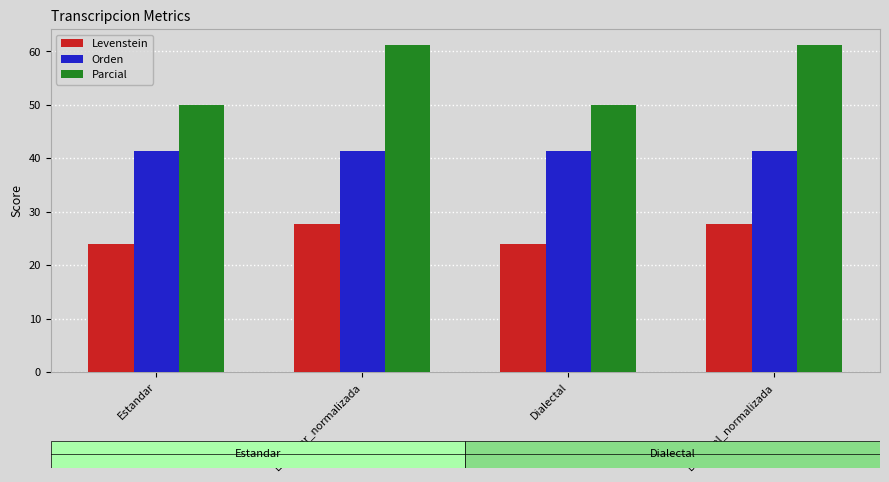

Reading left to right, list all the values displayed in this chart.

Levenstein: Estandar=24.0	Estandar_normalizada=27.7	Dialectal=24.0	Dialectal_normalizada=27.7
Orden: Estandar=41.3	Estandar_normalizada=41.3	Dialectal=41.3	Dialectal_normalizada=41.3
Parcial: Estandar=50.0	Estandar_normalizada=61.1	Dialectal=50.0	Dialectal_normalizada=61.1